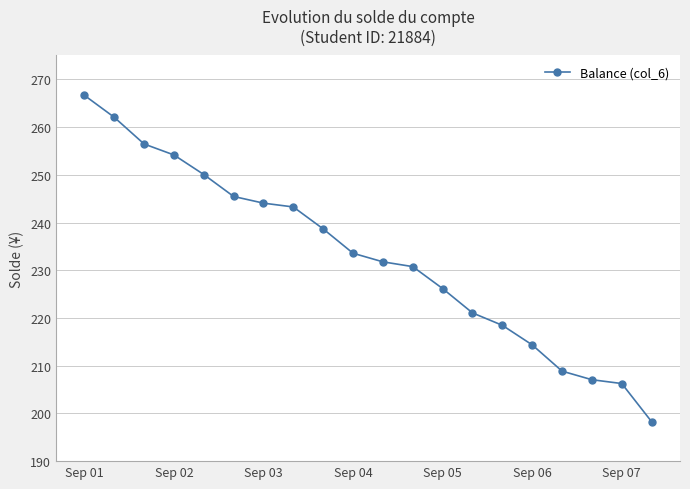

What is the smallest value displayed?

198.3